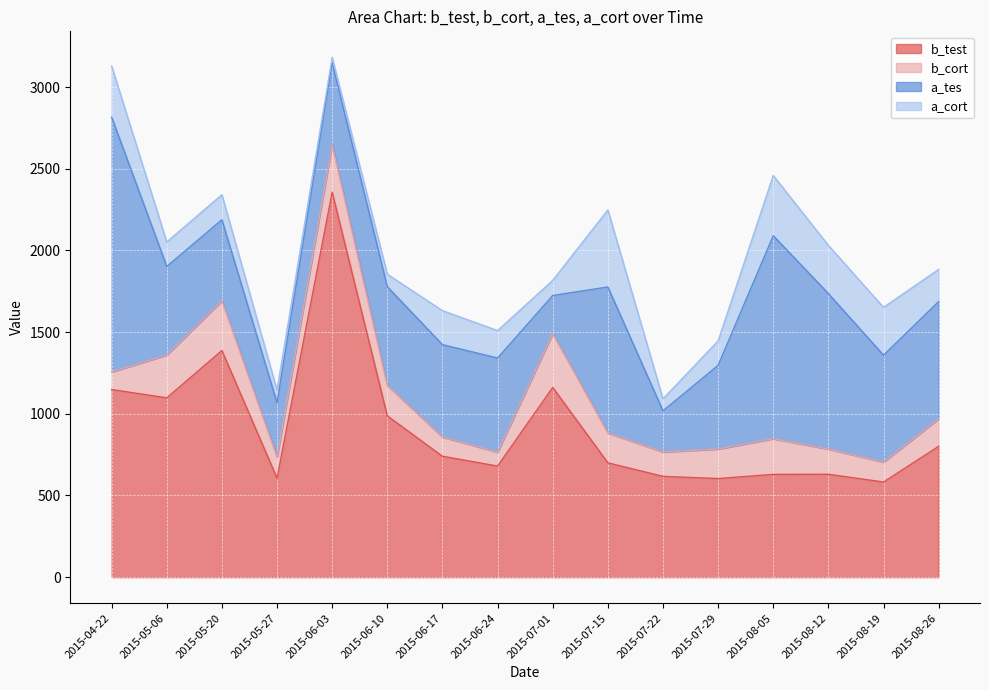

What is the total value across all series at 2015-08-12?

2031.0